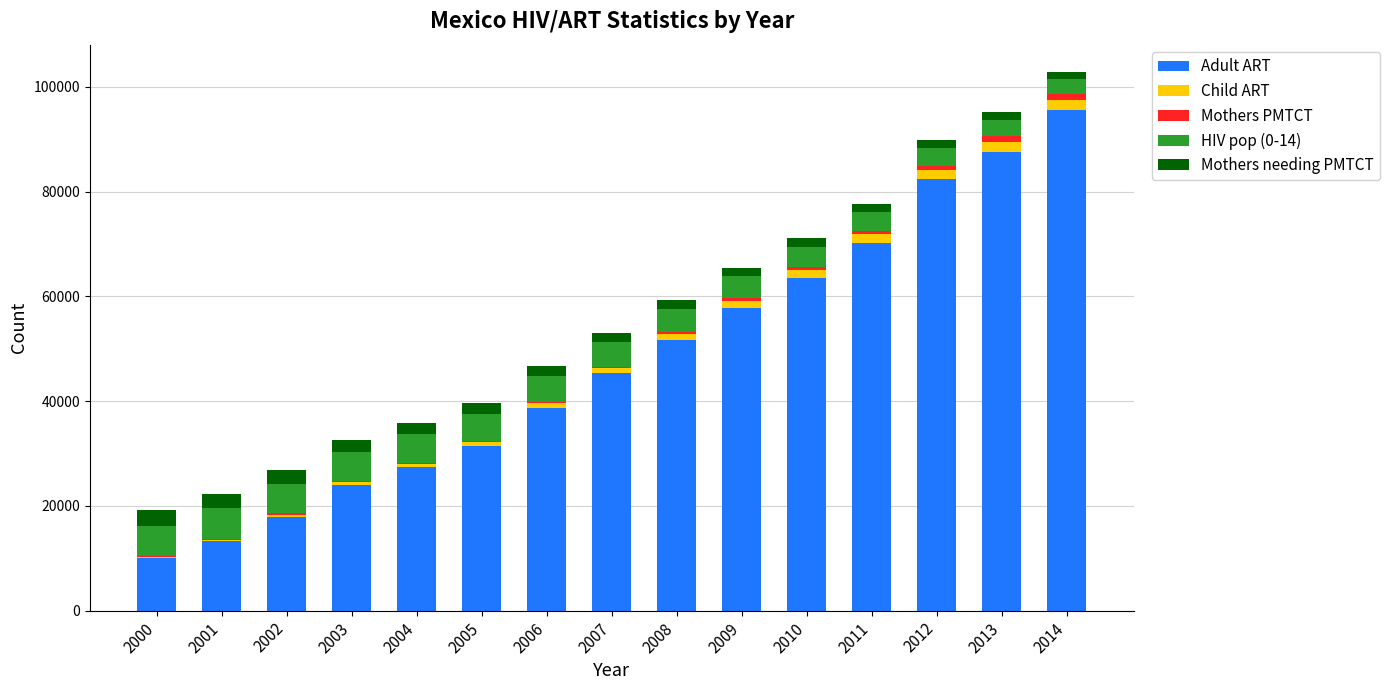

What is the highest value of the Adult ART series?

95587